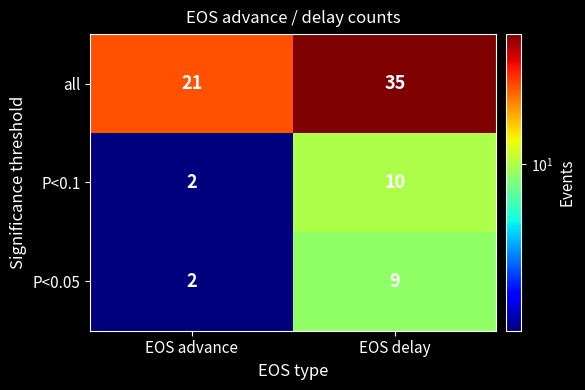

The value of P<0.1 at EOS delay is 6. True or false?

False